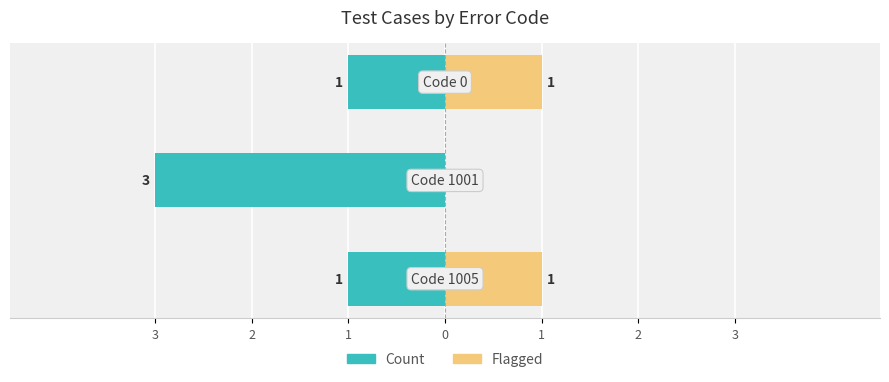

Count the number of categories in the chart.

3